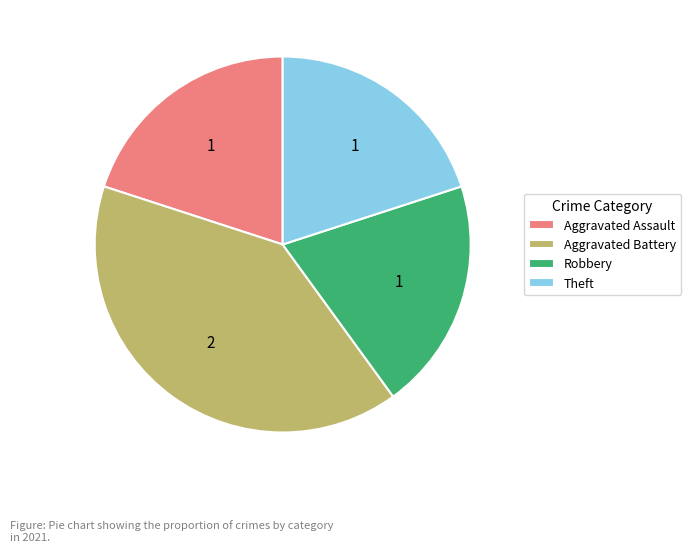

Is Aggravated Battery the majority of the pie?

No